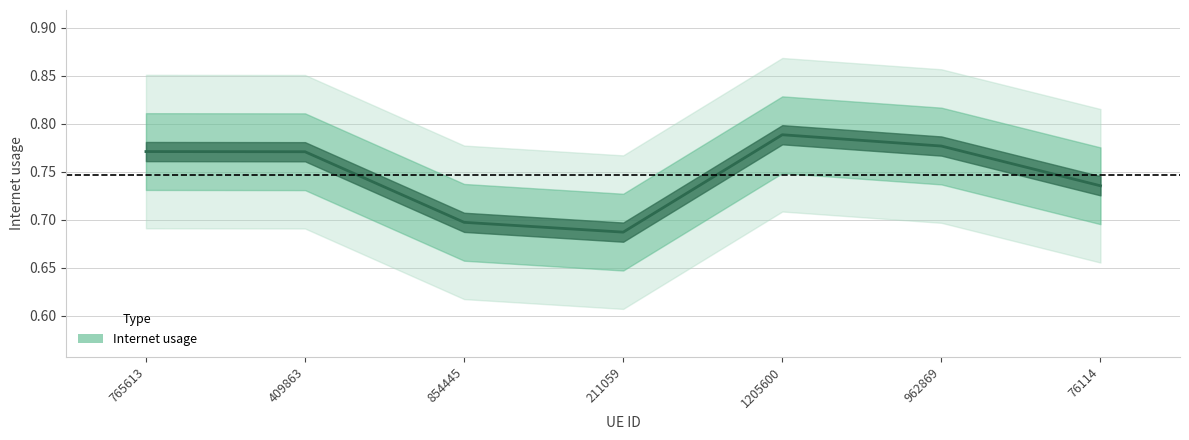

Is it true that the value at 962869 is 1.0?

False